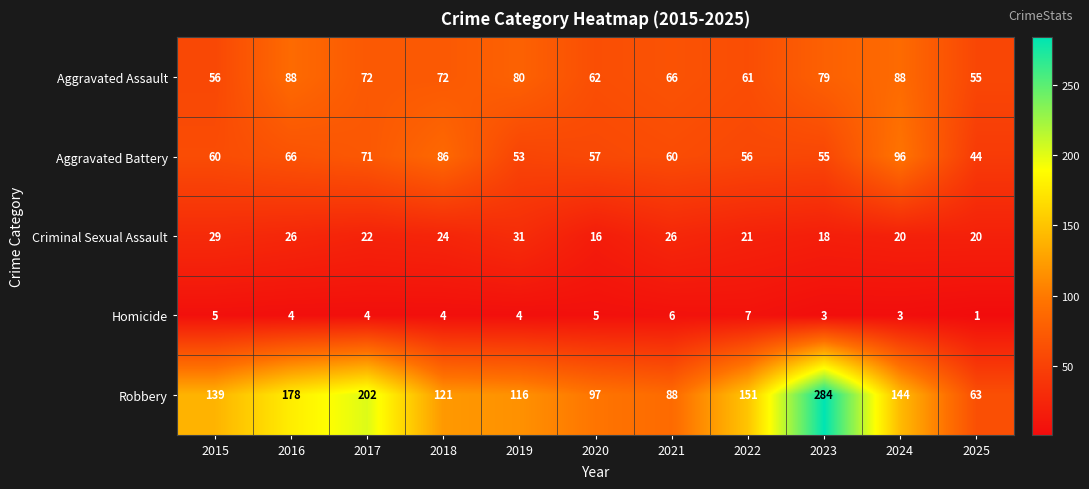

How many categories are shown in the chart?

11